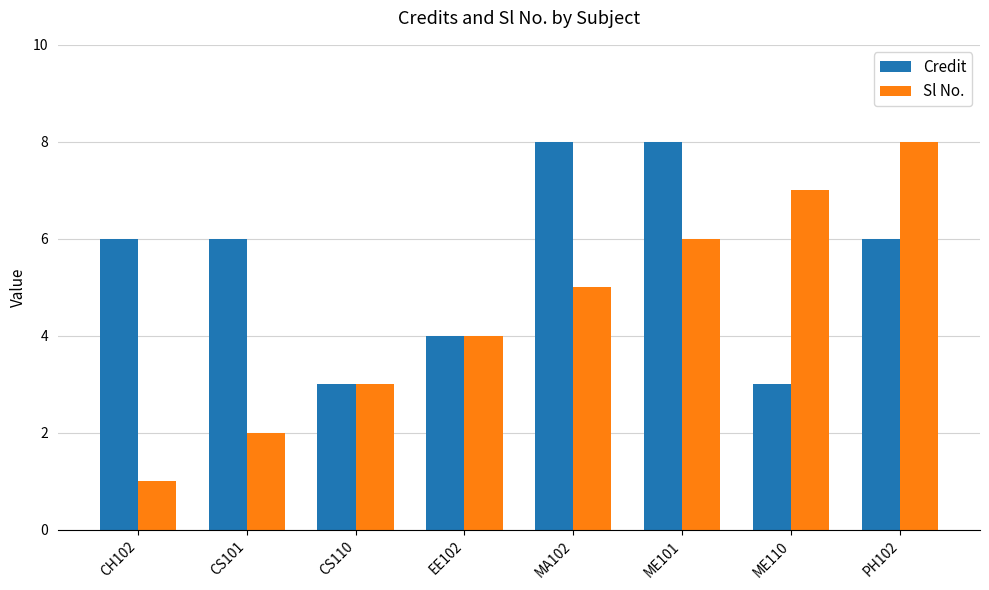

Reading left to right, list all the values displayed in this chart.

Credit: CH102=6	CS101=6	CS110=3	EE102=4	MA102=8	ME101=8	ME110=3	PH102=6
Sl No.: CH102=1	CS101=2	CS110=3	EE102=4	MA102=5	ME101=6	ME110=7	PH102=8